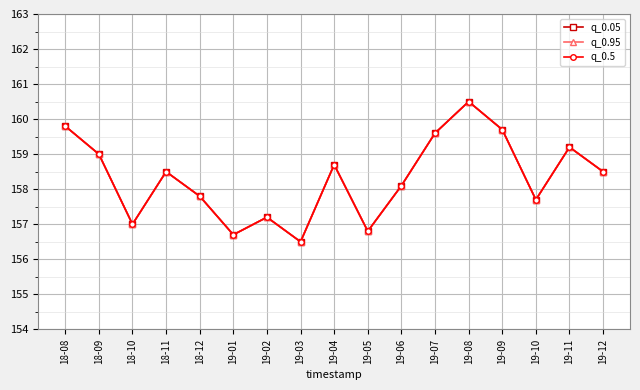

Is this an area chart (filled region under the line)?

No